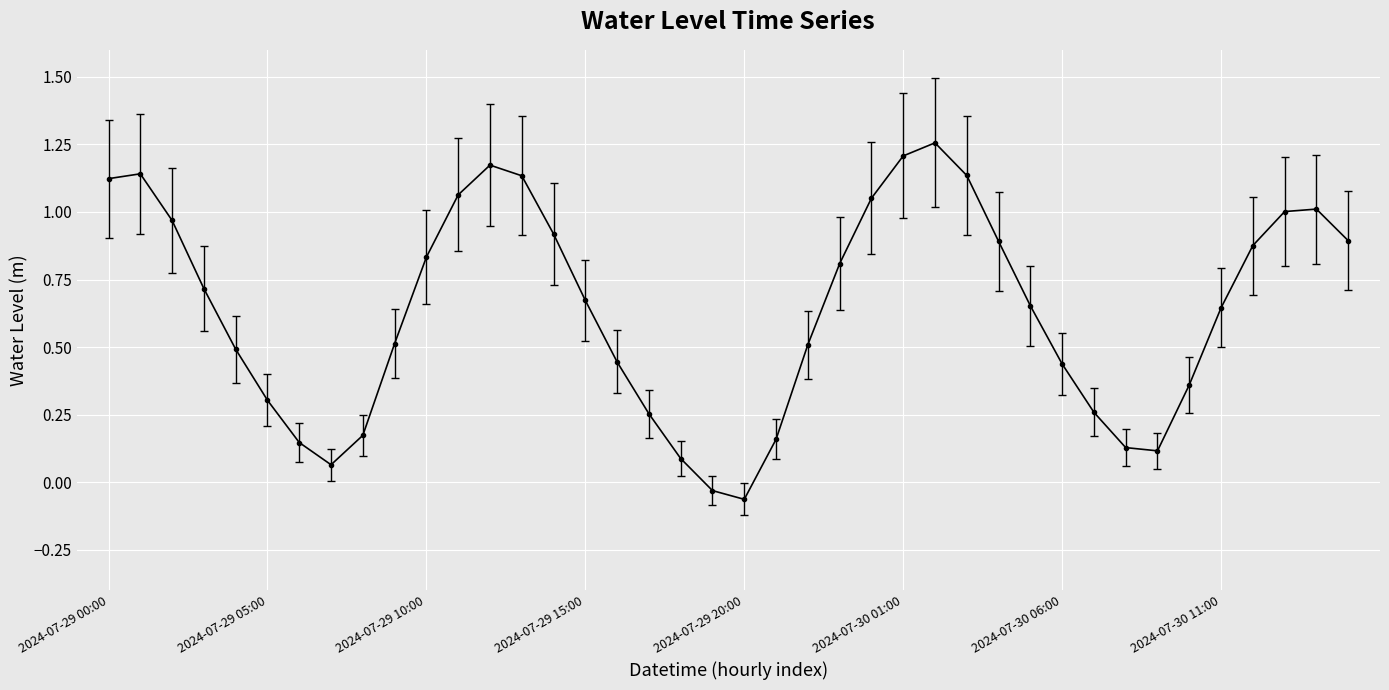

How many negative values are there?

2